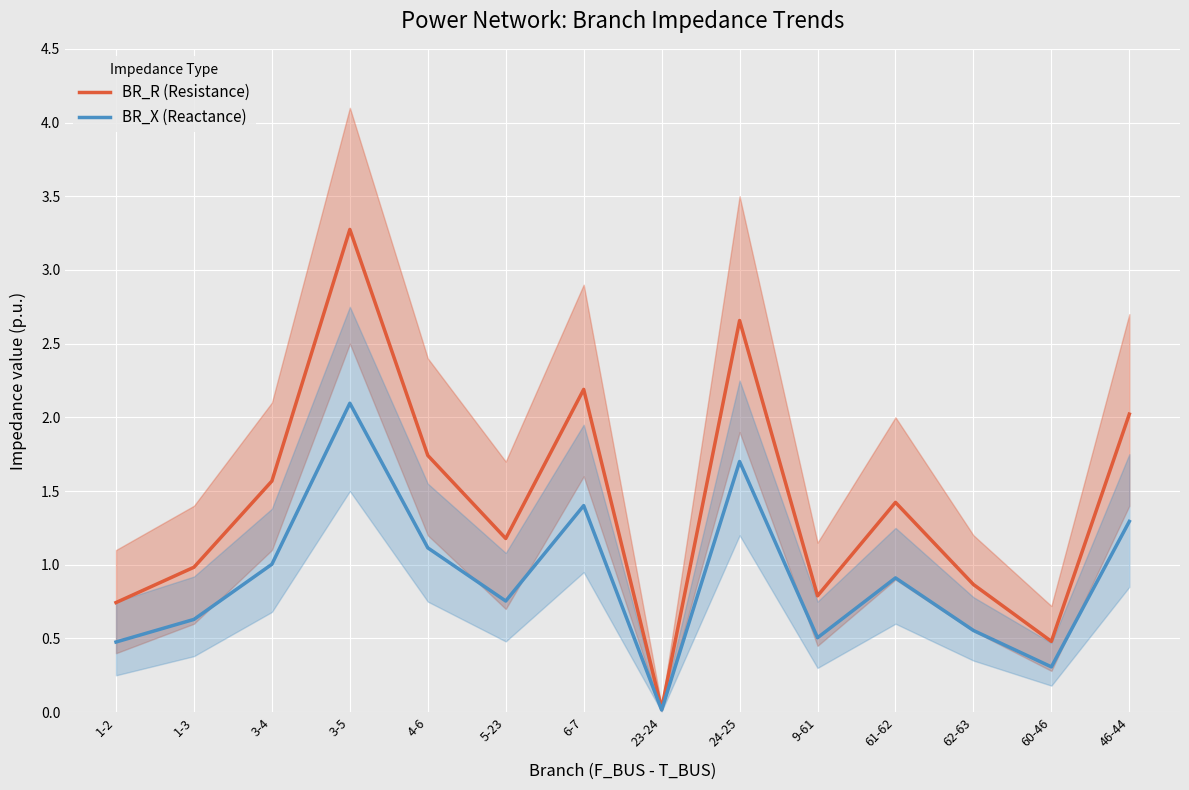

What is the difference between the BR_R (Resistance) values at 4-6 and 23-24?

1.7